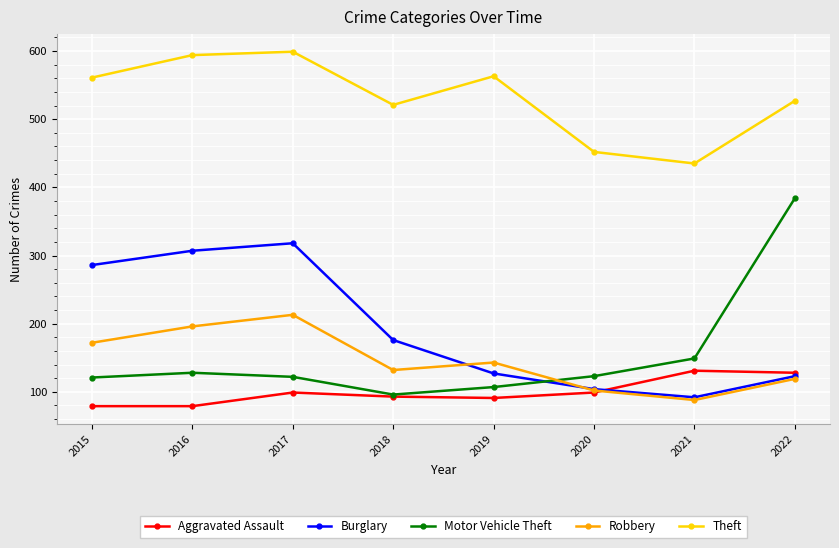

Is the value of Burglary at 2021 greater than the value of Motor Vehicle Theft at 2022?

No